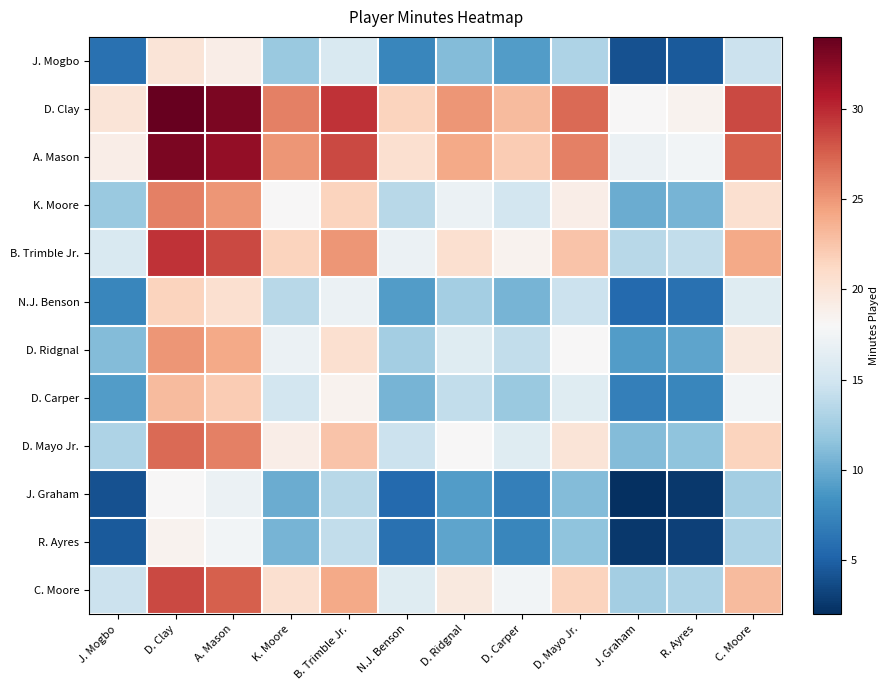

Which series has the largest total across all categories?

D. Clay